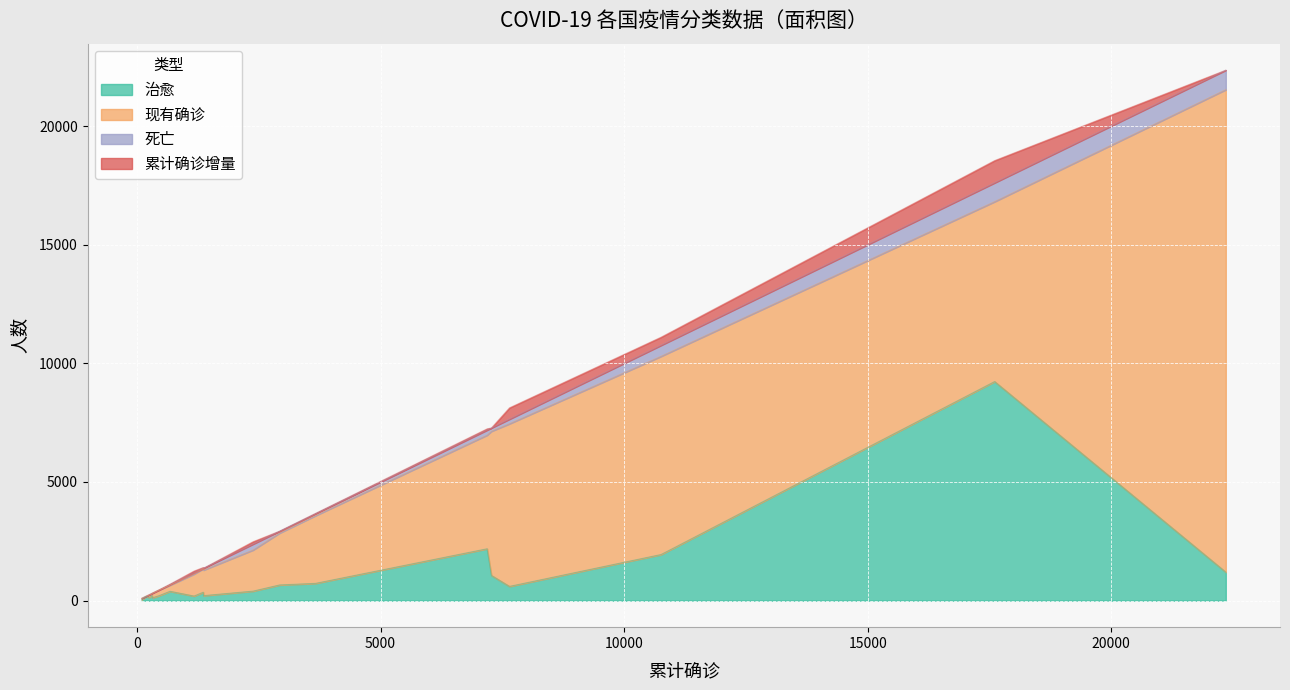

True or false: 现有确诊 and 累计确诊增量 cross at least once.

False